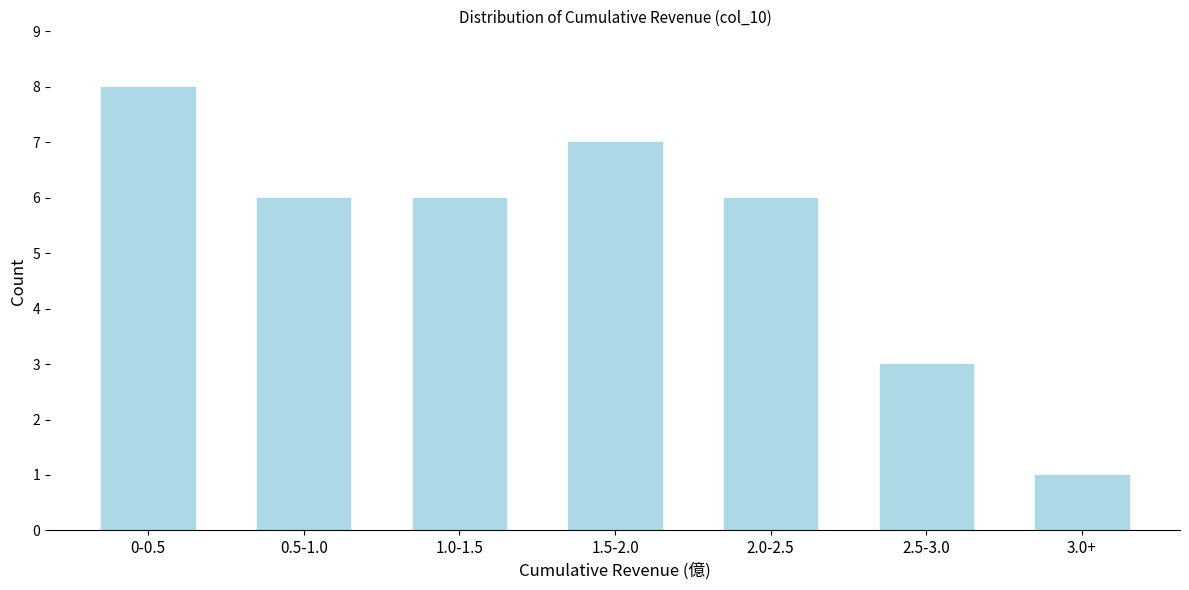

Reading right to left, what are all the values shown in this chart?

3.0+=1	2.5-3.0=3	2.0-2.5=6	1.5-2.0=7	1.0-1.5=6	0.5-1.0=6	0-0.5=8